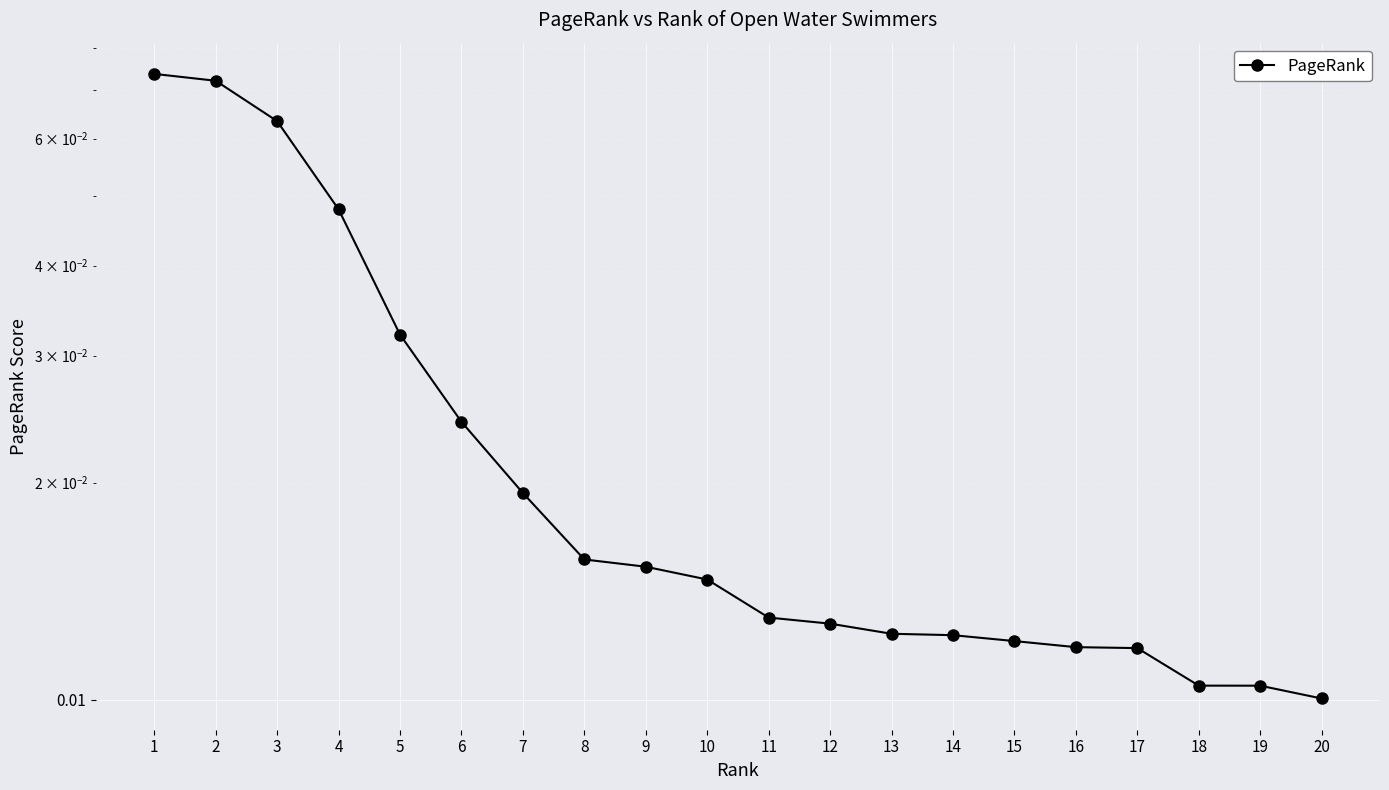

What is the sum of all values?

0.5